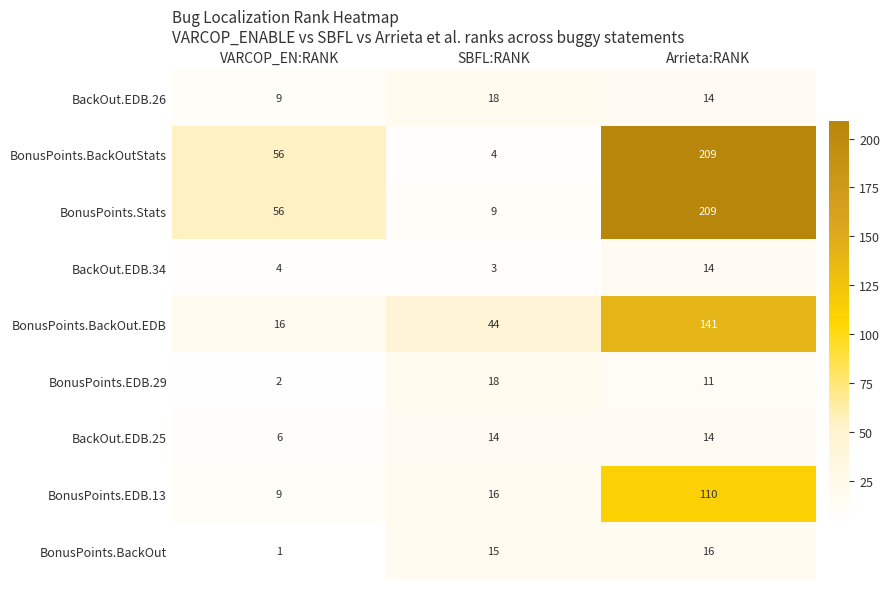

Reading left to right, what are all the values shown in this chart?

BackOut.EDB.26: 9	18	14
BonusPoints.BackOutStats: 56	4	209
BonusPoints.Stats: 56	9	209
BackOut.EDB.34: 4	3	14
BonusPoints.BackOut.EDB: 16	44	141
BonusPoints.EDB.29: 2	18	11
BackOut.EDB.25: 6	14	14
BonusPoints.EDB.13: 9	16	110
BonusPoints.BackOut: 1	15	16